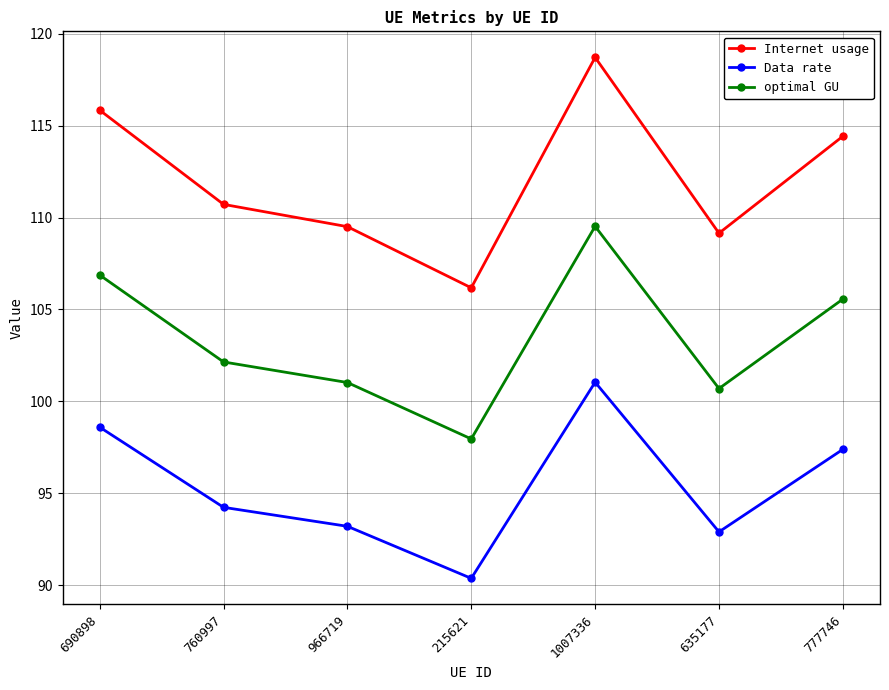

How many data points does each series have?

7